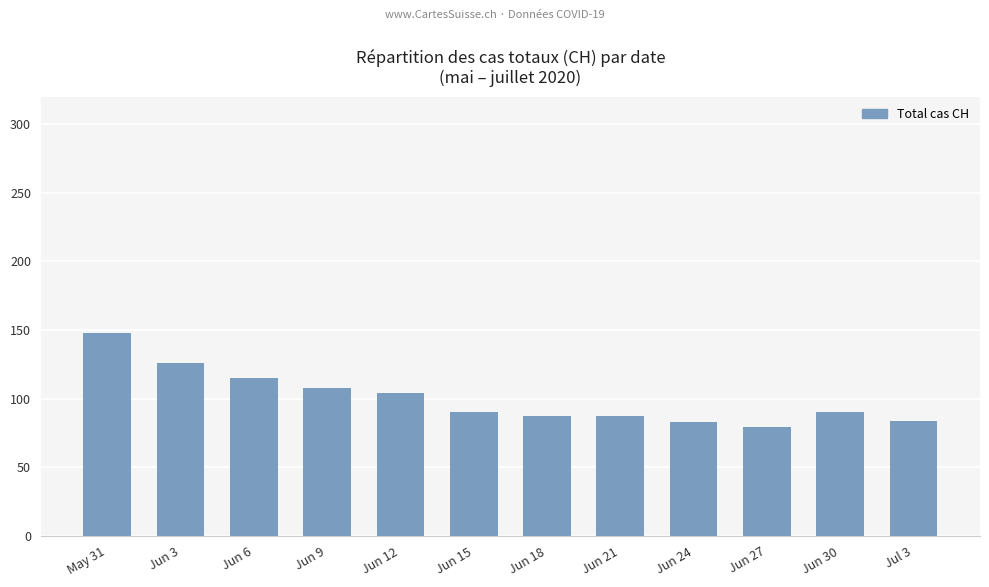

True or false: the data shows 41 at Jun 15.

False